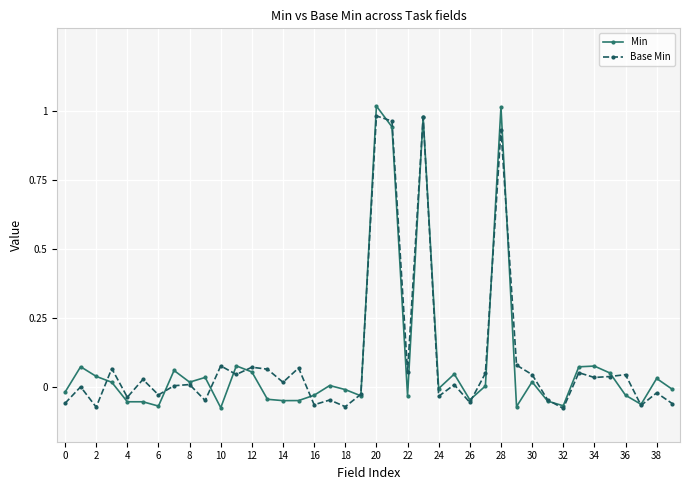

True or false: Min has more than 1 points higher than both neighbors.

True